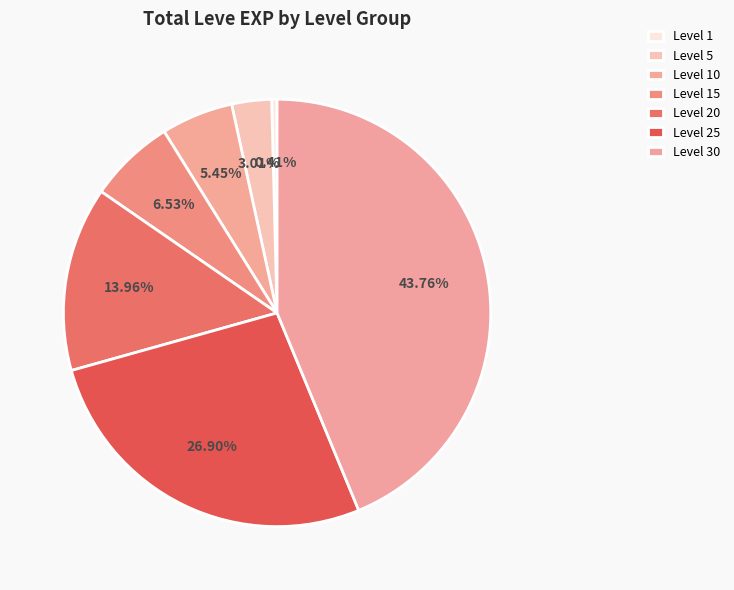

How many segments does this pie chart have?

7